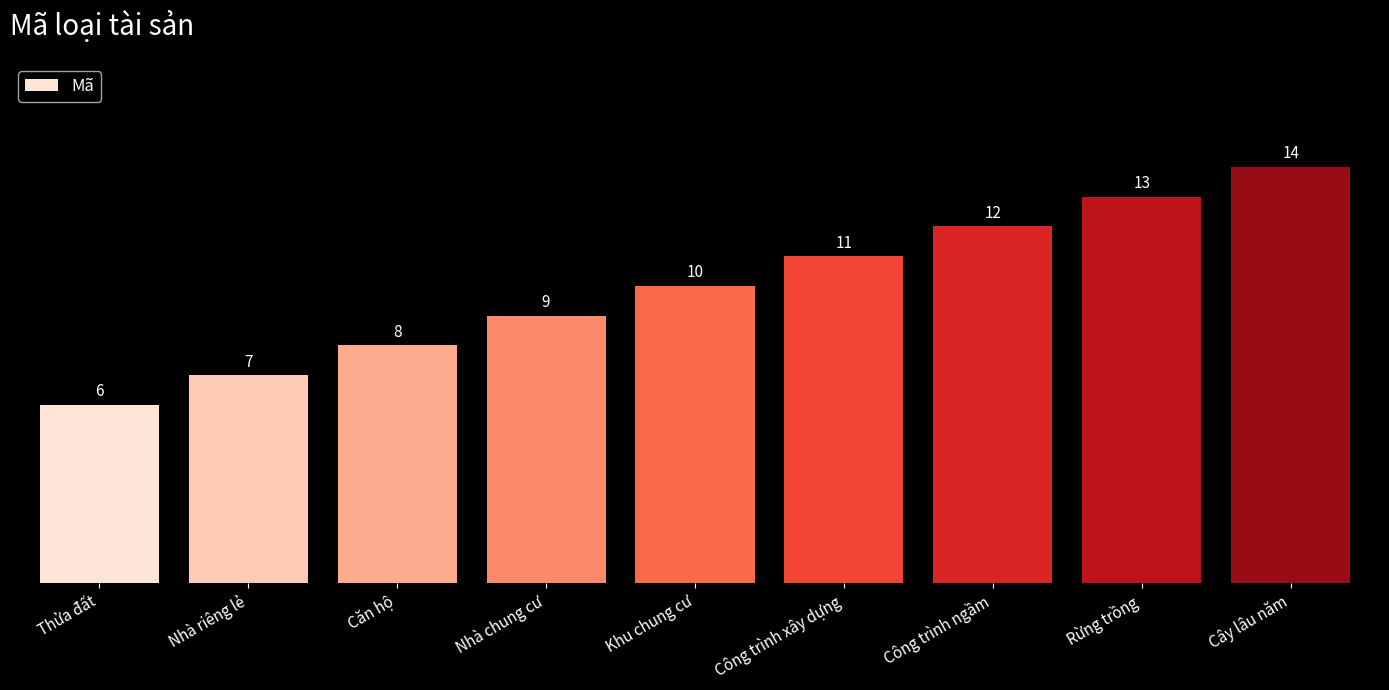

Is it true that the value at Nhà riêng lẻ is 1?

False